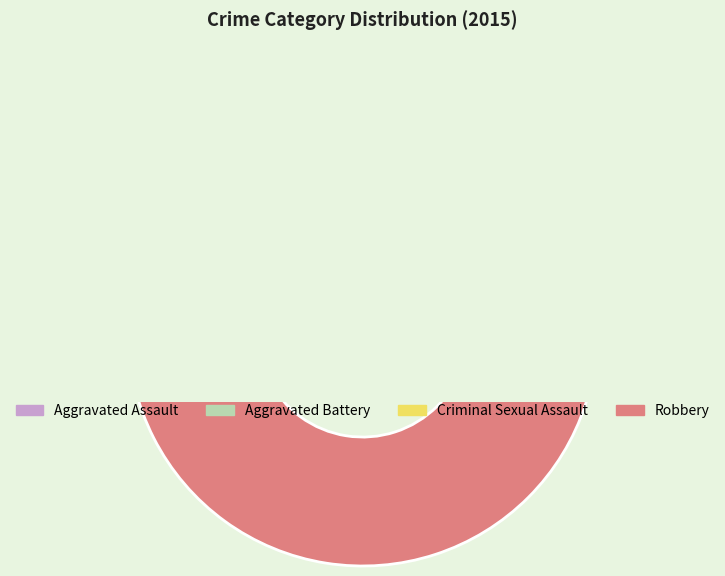

What percentage is the Robbery slice, to the nearest percent?

60%